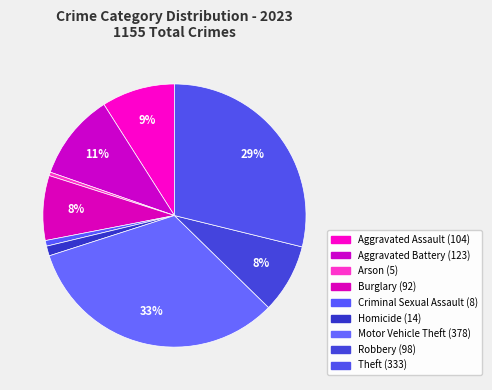

How many segments does this pie chart have?

9